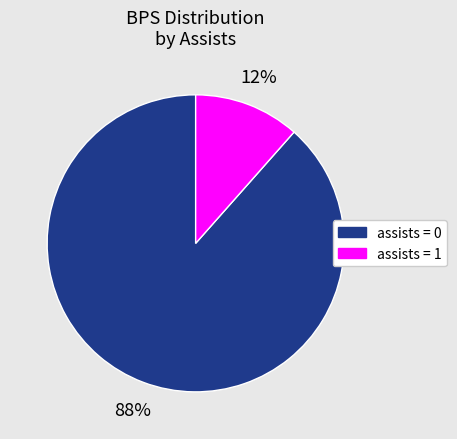

Is there a majority slice in this chart?

Yes